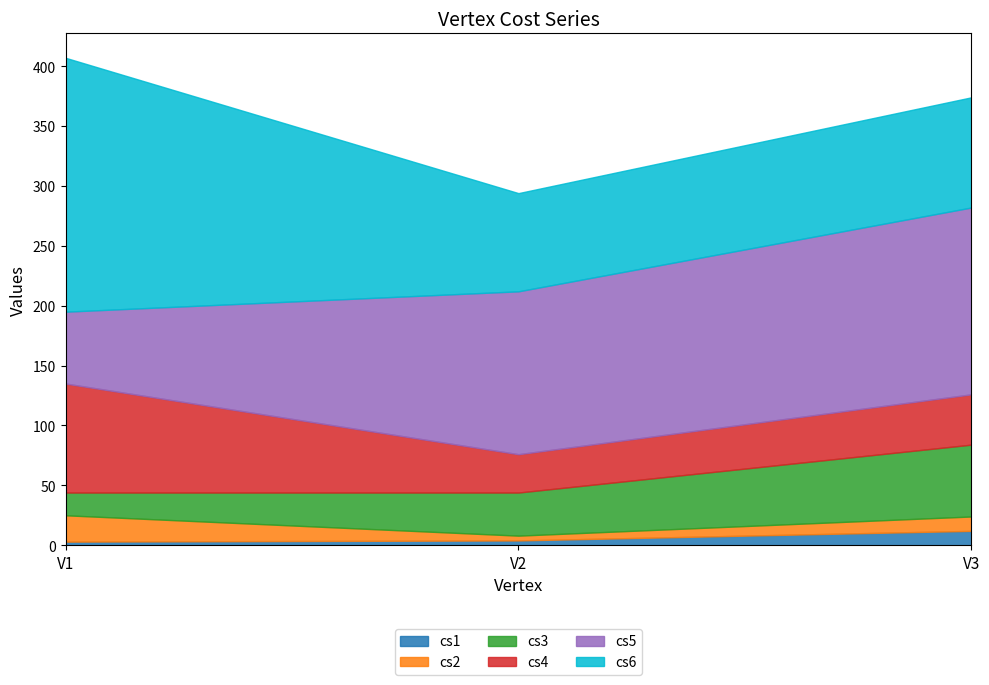

At which category is the sum across all series the highest?

V1